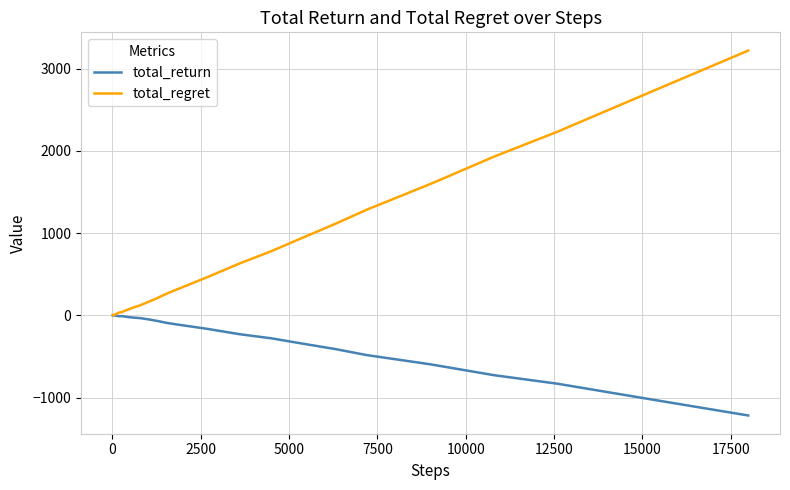

List the series in order of their overall mean, lowest first.

total_return, total_regret